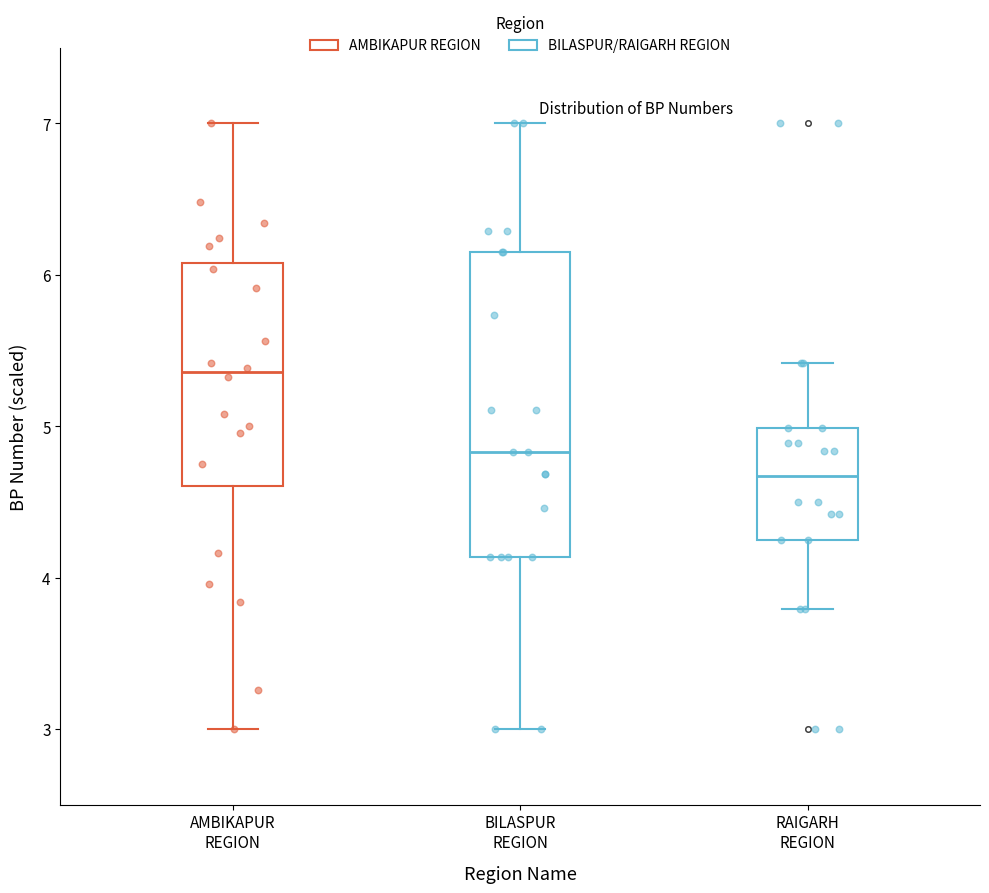

Comparing the boxes themselves (not the whiskers), which one is the tallest?

BILASPUR REGION